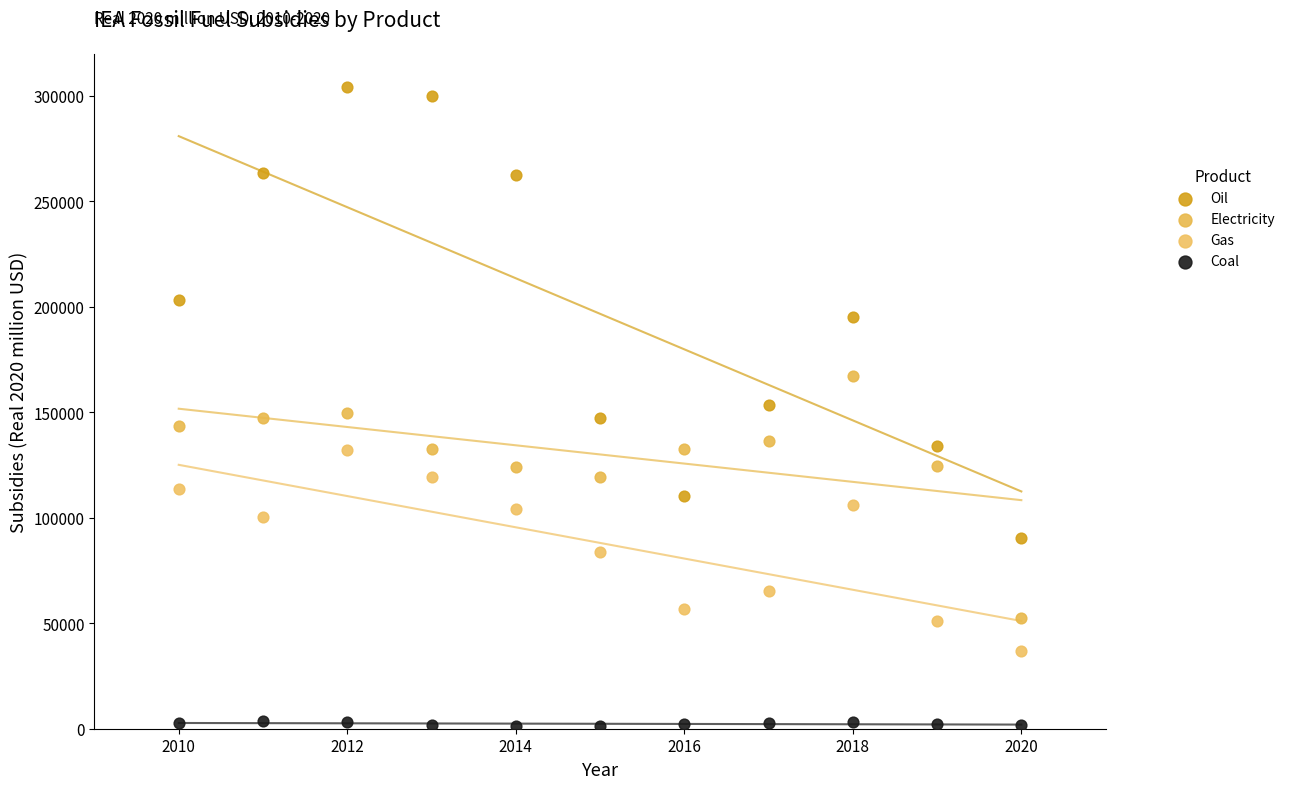

What is the X range (max minus min) for the scatter plot?

10.0